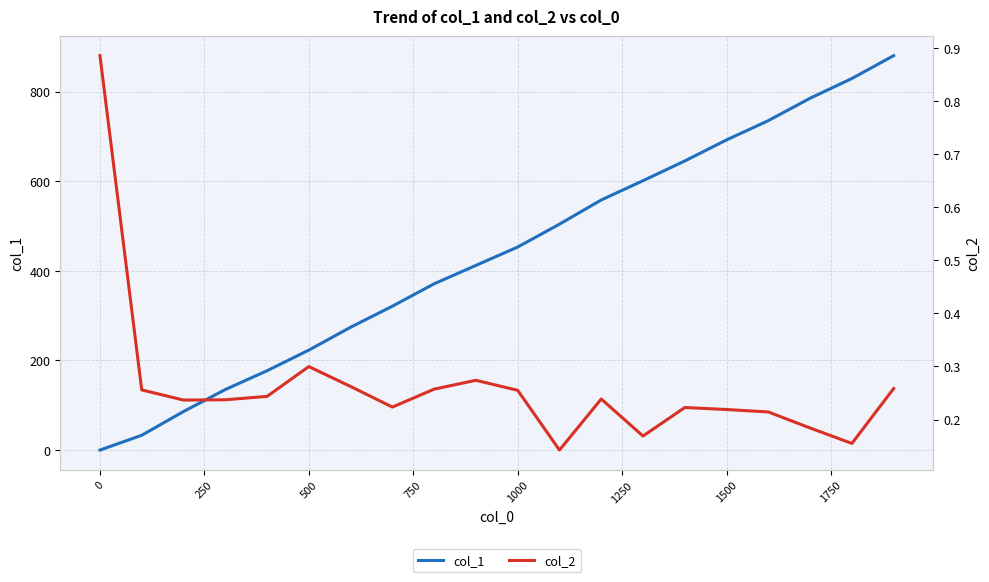

What is the difference between the second highest and second lowest values in the col_2 series?

0.1